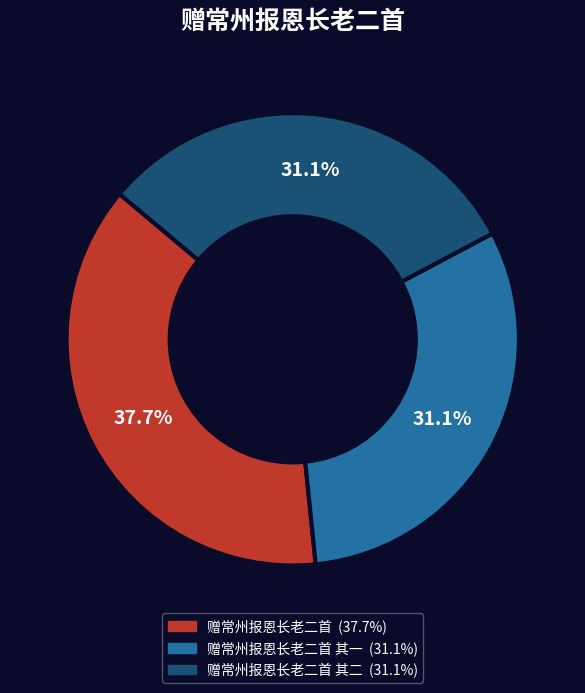

Is there a majority slice in this chart?

No